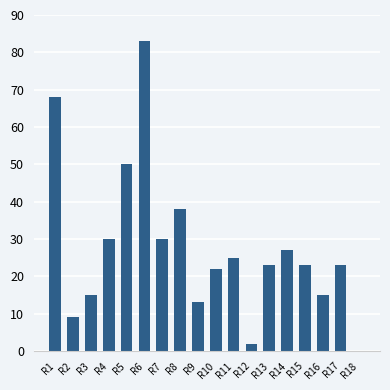

At which category does the chart reach its peak across all series?

R6